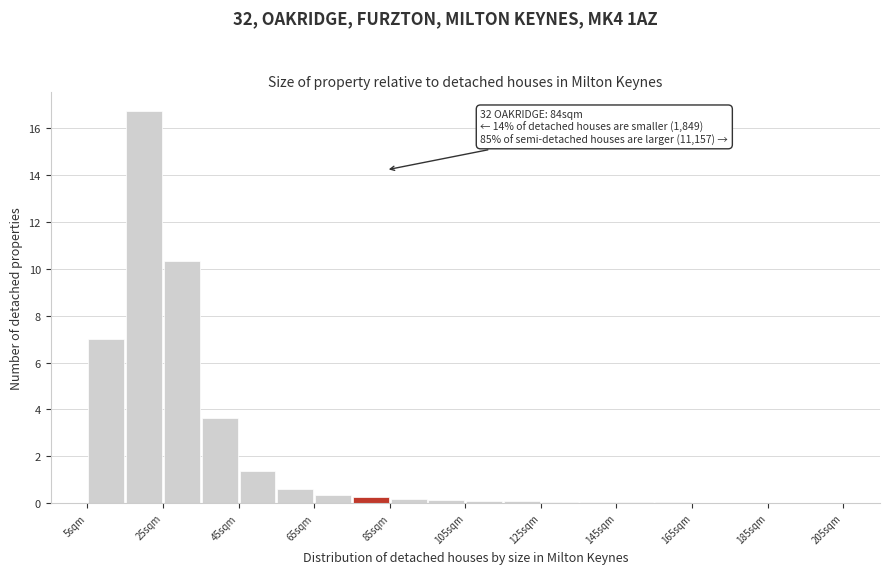

Which range on the x-axis has the tallest bar?

15 to 25